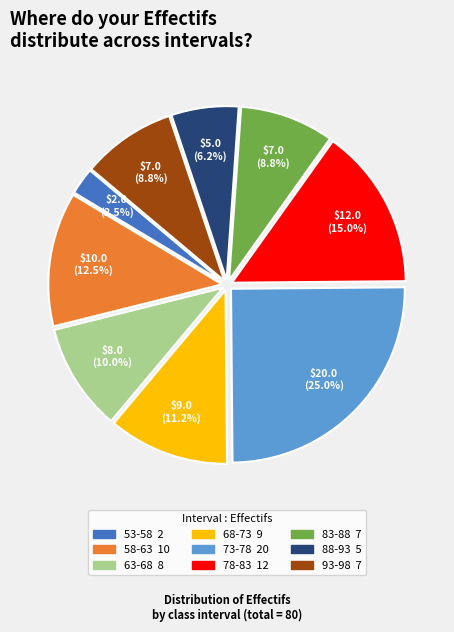

Count the number of slices in the pie.

9